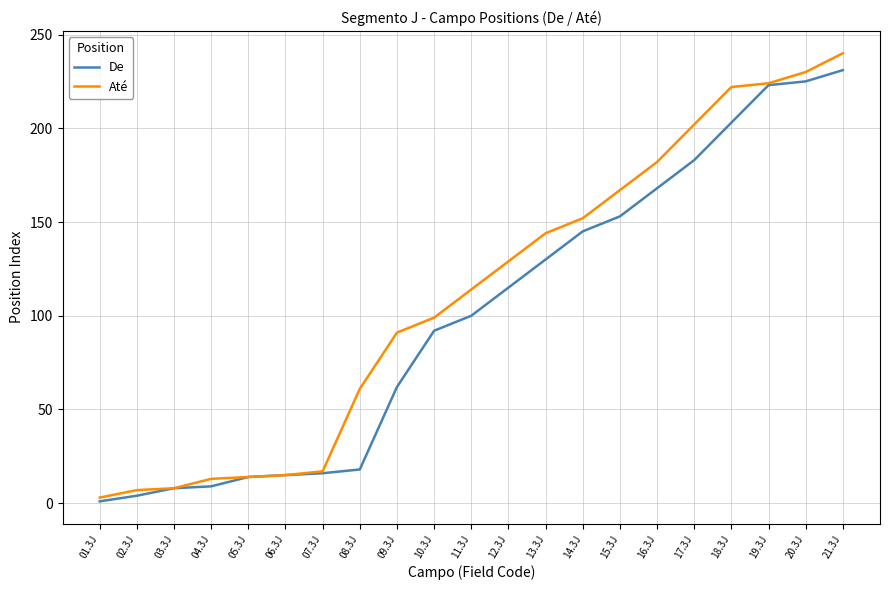

Read the Até value at 03.3J.

8